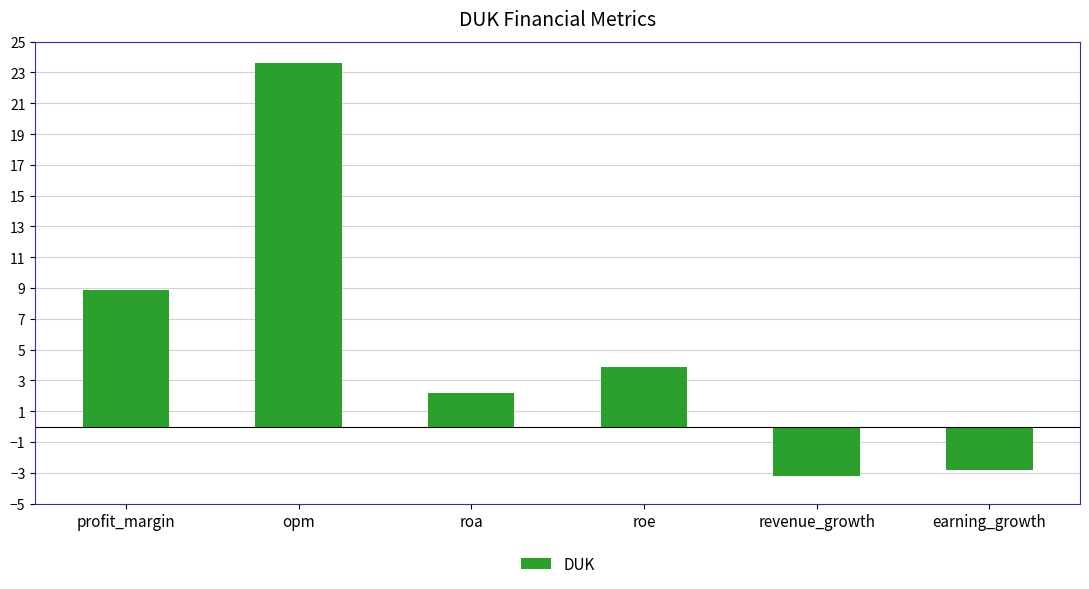

Where is the data nearest to the value 10?

profit_margin